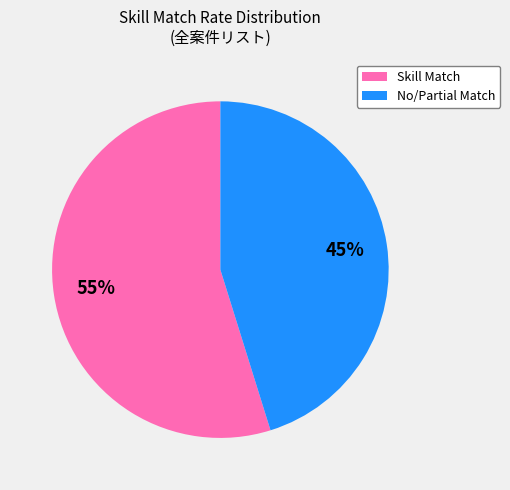

To the nearest percent, what is the average slice percentage?

50%